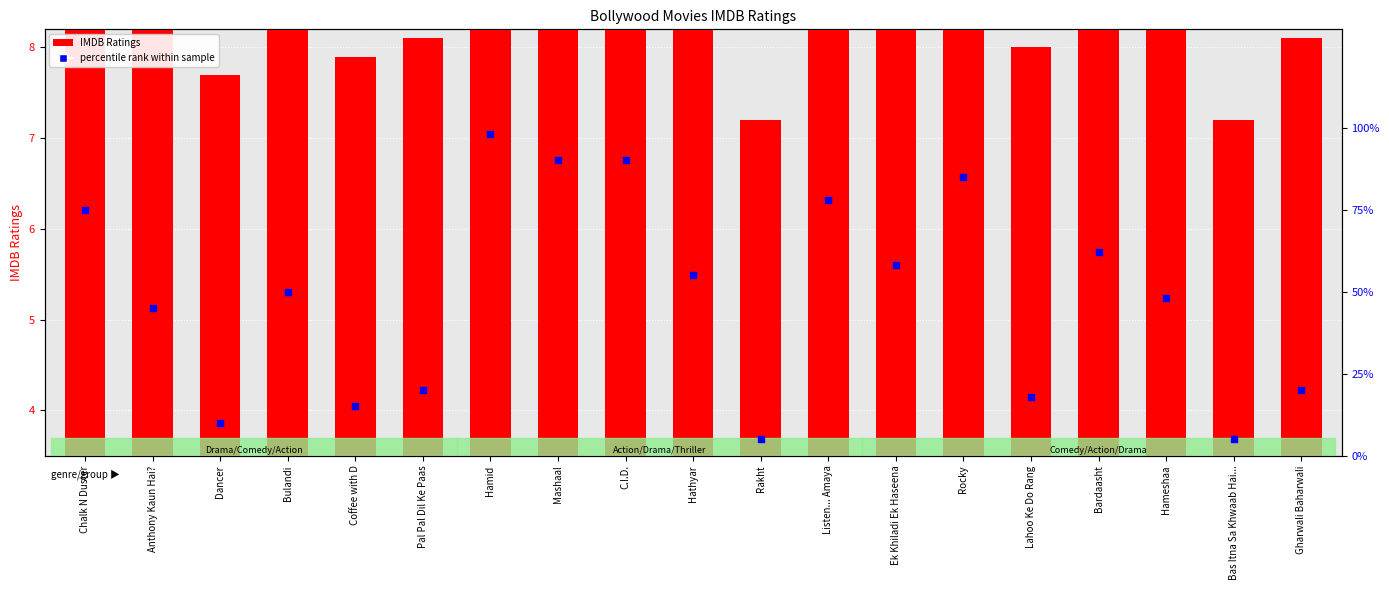

Which series has the largest Y range (max minus min)?

percentile rank within sample